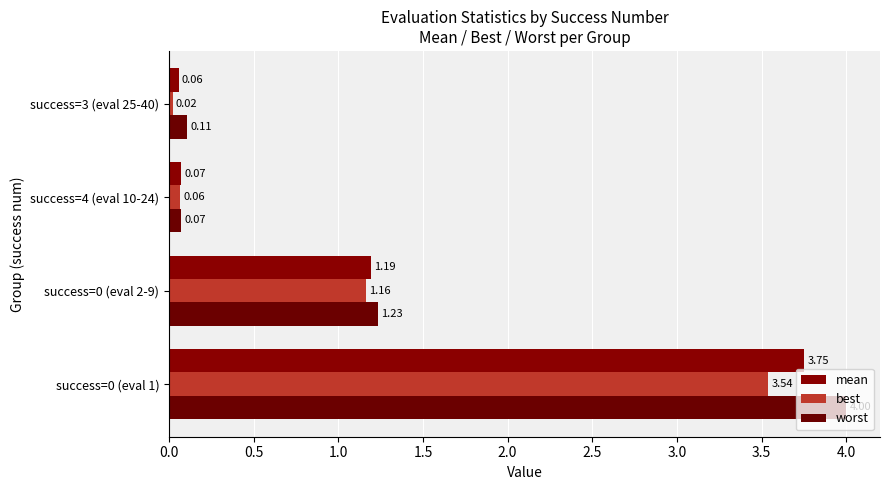

How many distinct data groups are displayed?

3